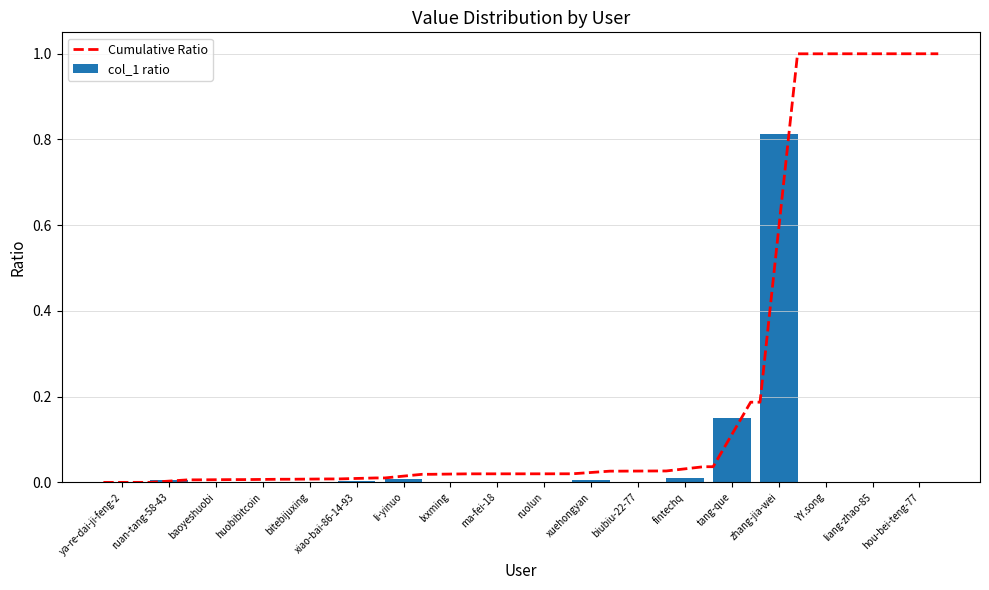

Which label corresponds to the smallest value in the chart?

hou-bei-teng-77